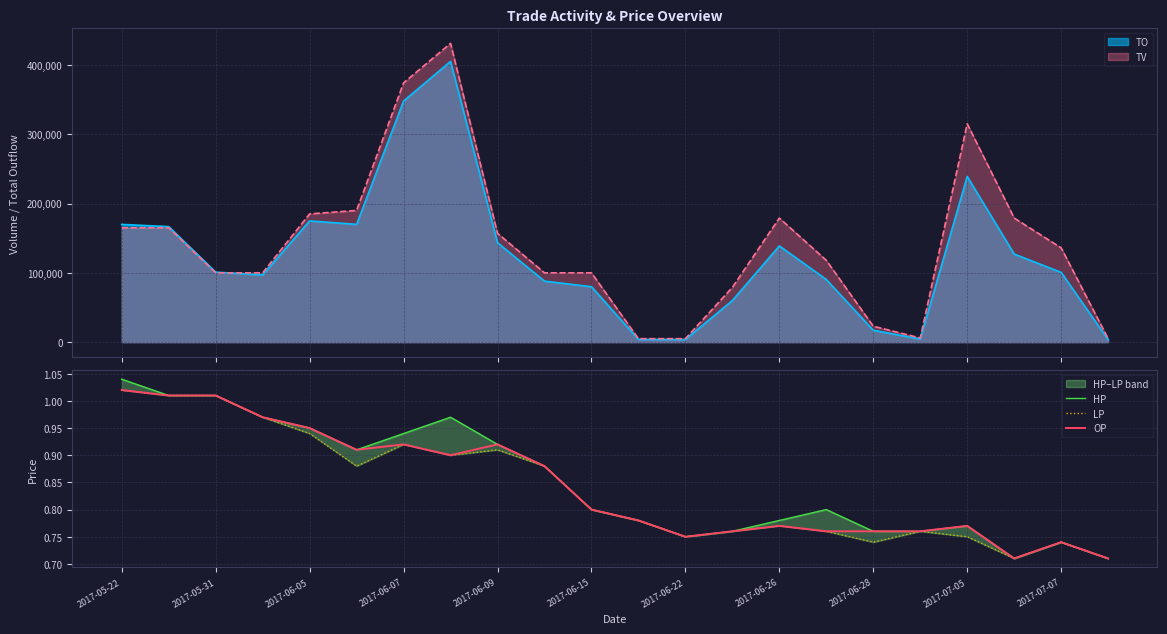

What is the maximum value for TO?

405010